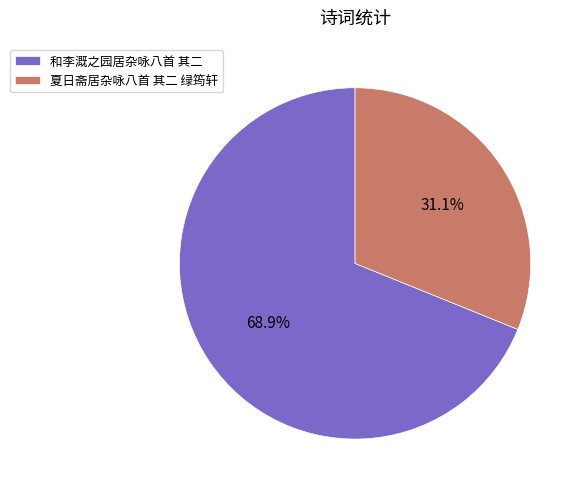

True or false: 和李溉之园居杂咏八首 其二 accounts for 69% of the total.

True